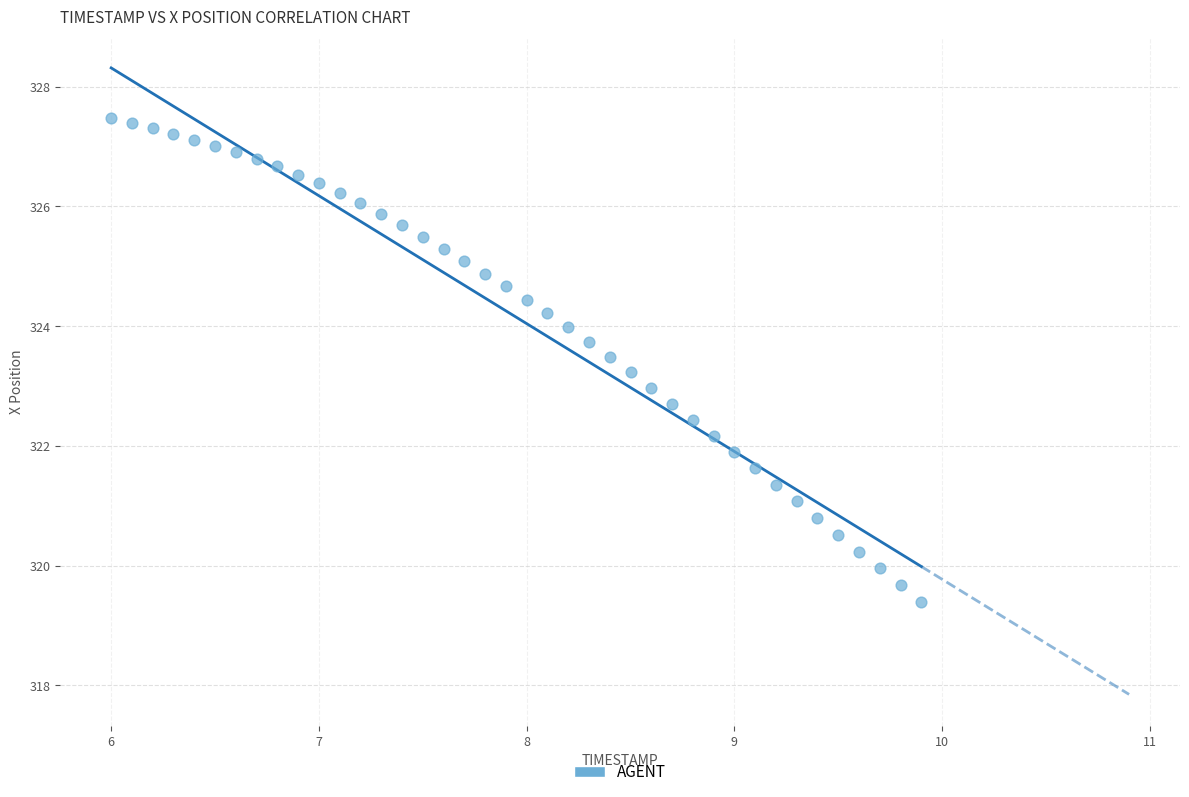

What is the range of X values (max minus min)?

3.9